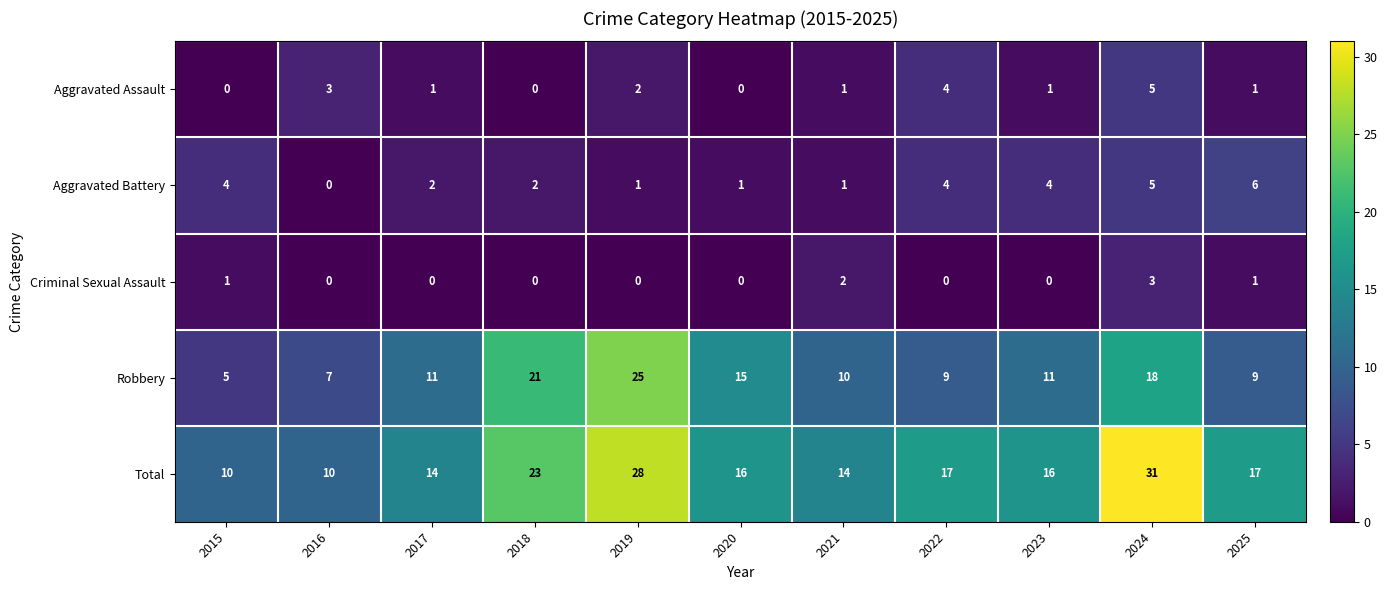

The Criminal Sexual Assault series shows 0 at 2015. True or false?

False